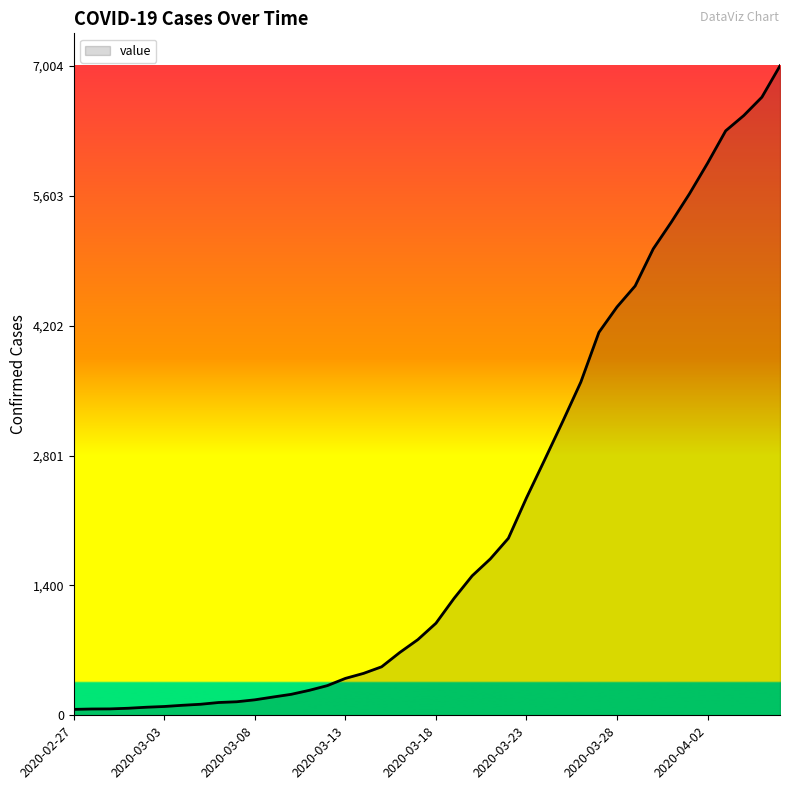

What is the difference between the maximum and minimum values?

6940